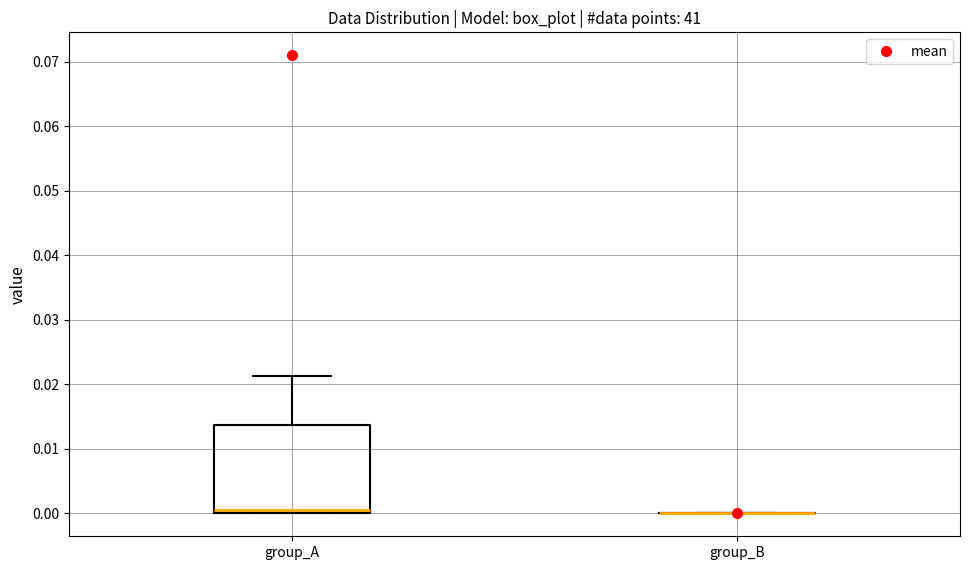

Which box is the tallest, from its lower edge to its upper edge?

group_A